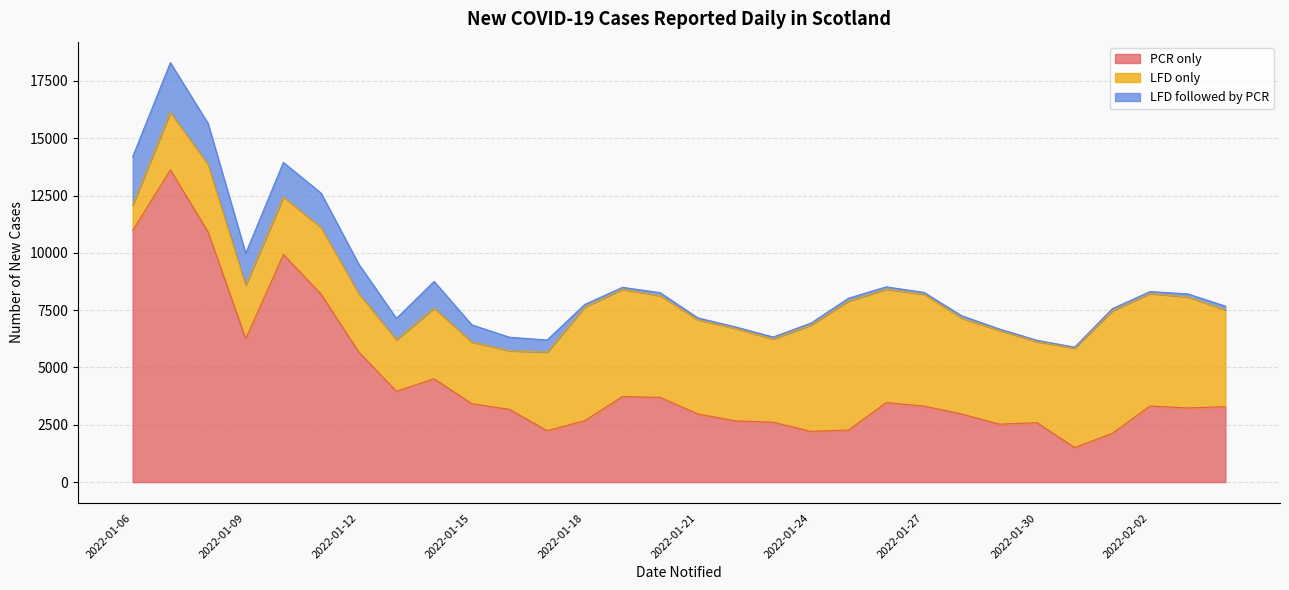

Which label corresponds to the largest value in the chart?

2022-01-07